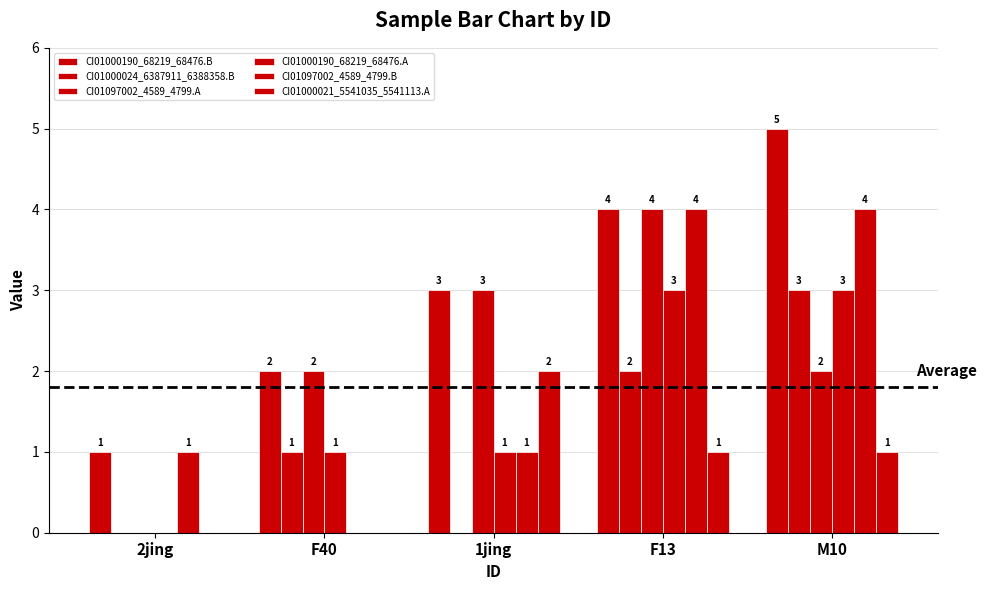

Where is CI01000024_6387911_6388358.B nearest to the value 1?

F40